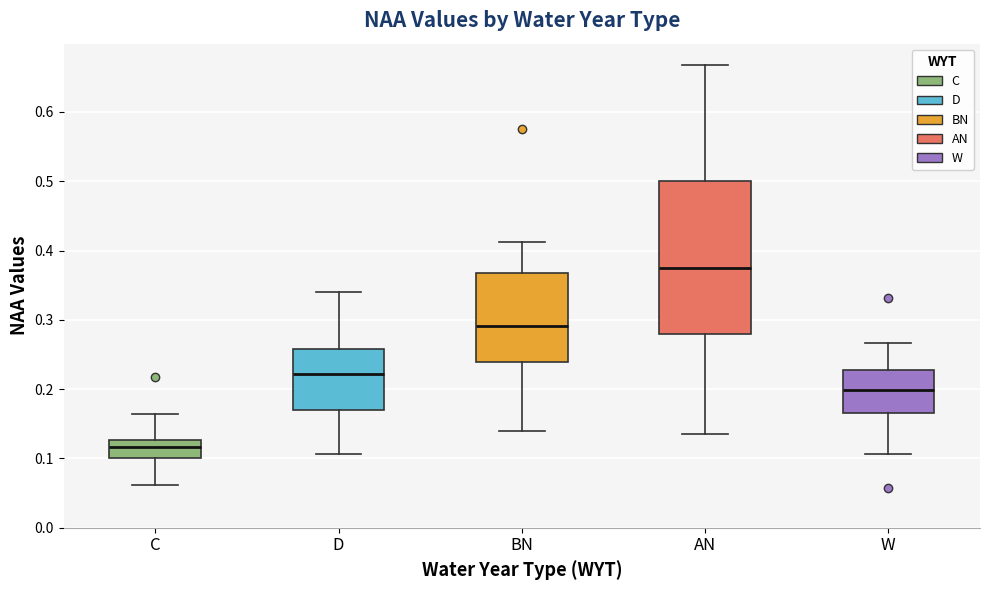

Reading left to right, transcribe this box plot: for each box, give where its median line is, the range the box spans, and where its two whiskers end, as read against the y-axis. The values are not printed on the chart, so give them approximately, as read against the axis.

C: median 0.12, box 0.10 to 0.13, whiskers 0.06 to 0.16
D: median 0.22, box 0.17 to 0.26, whiskers 0.11 to 0.34
BN: median 0.29, box 0.24 to 0.37, whiskers 0.14 to 0.41
AN: median 0.38, box 0.28 to 0.50, whiskers 0.14 to 0.67
W: median 0.20, box 0.17 to 0.23, whiskers 0.11 to 0.27